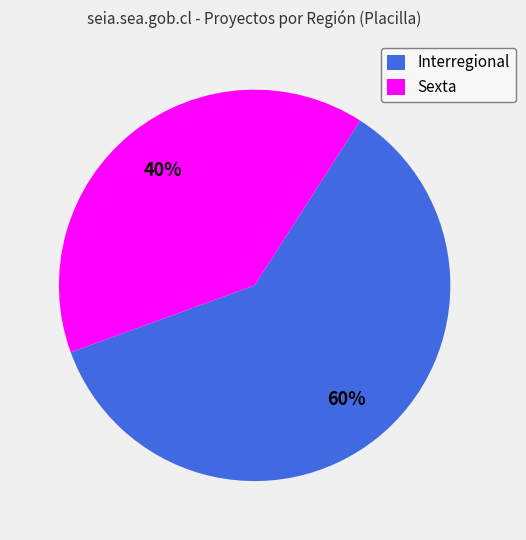

Which category has the smallest portion of the pie?

Sexta